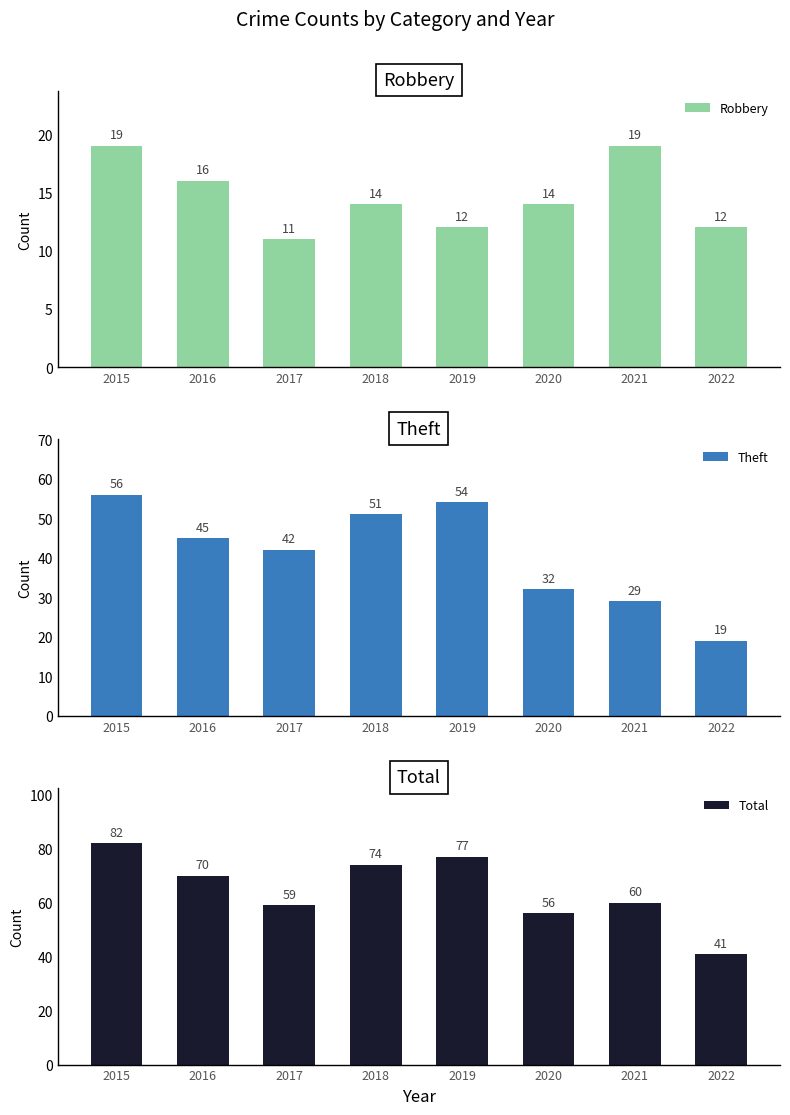

Reading left to right, transcribe all the data shown in this chart.

Robbery: 2015=19	2016=16	2017=11	2018=14	2019=12	2020=14	2021=19	2022=12
Theft: 2015=56	2016=45	2017=42	2018=51	2019=54	2020=32	2021=29	2022=19
Total: 2015=82	2016=70	2017=59	2018=74	2019=77	2020=56	2021=60	2022=41